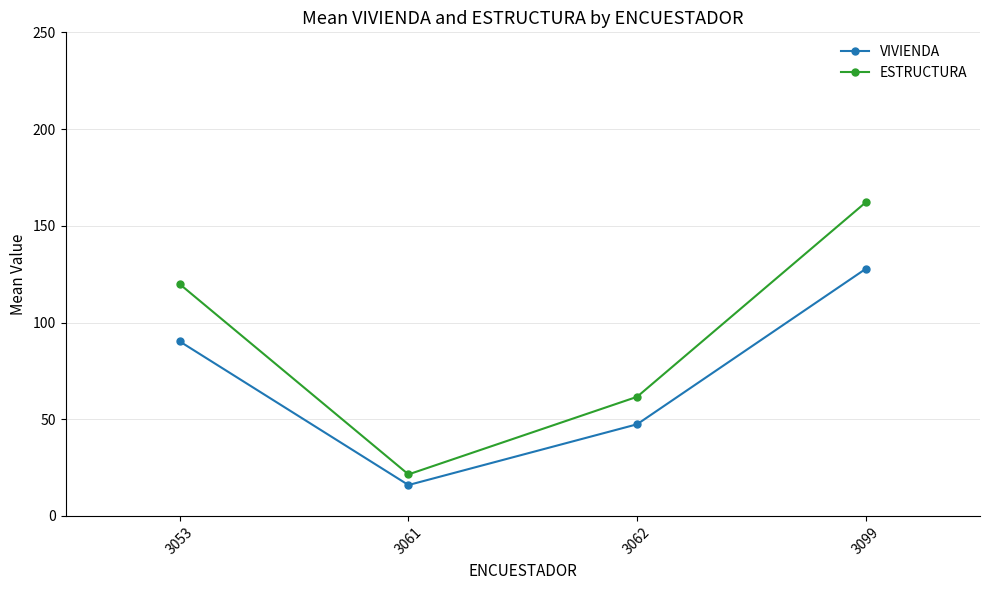

What is the average value of the VIVIENDA series?

70.3